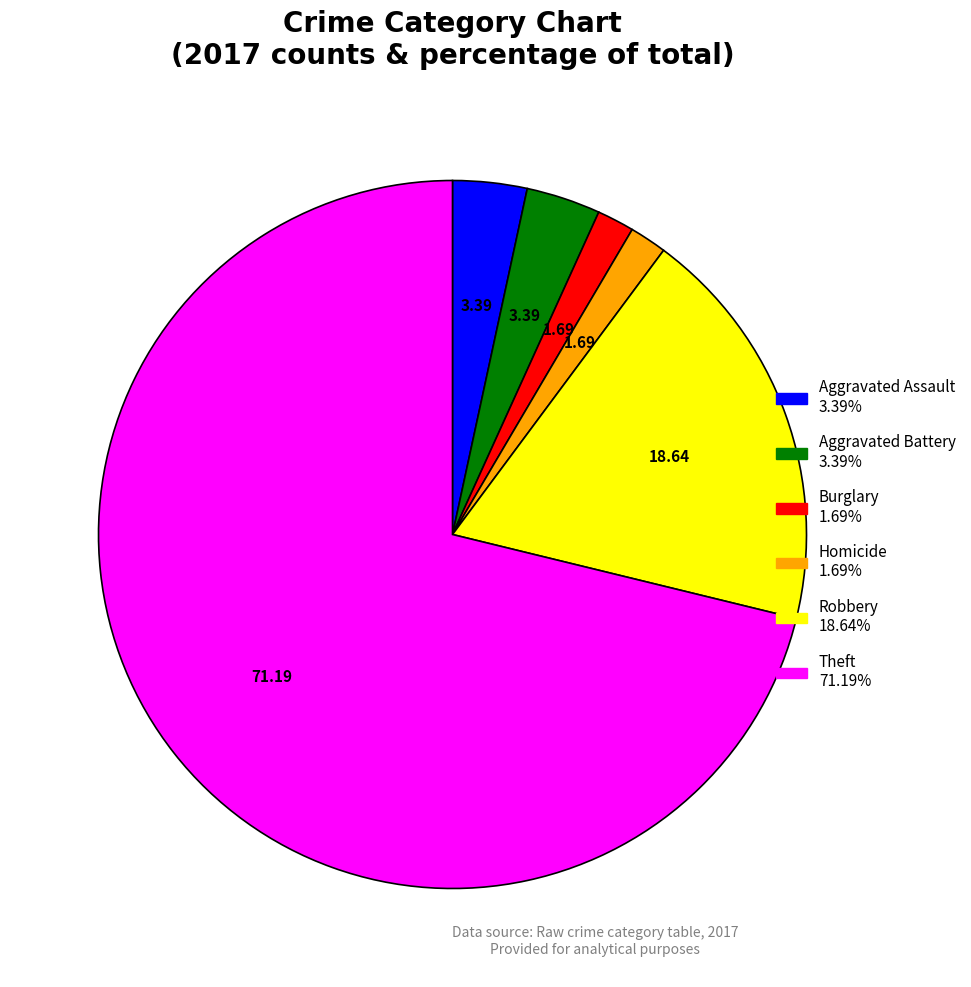

Does any single category account for the majority?

Yes